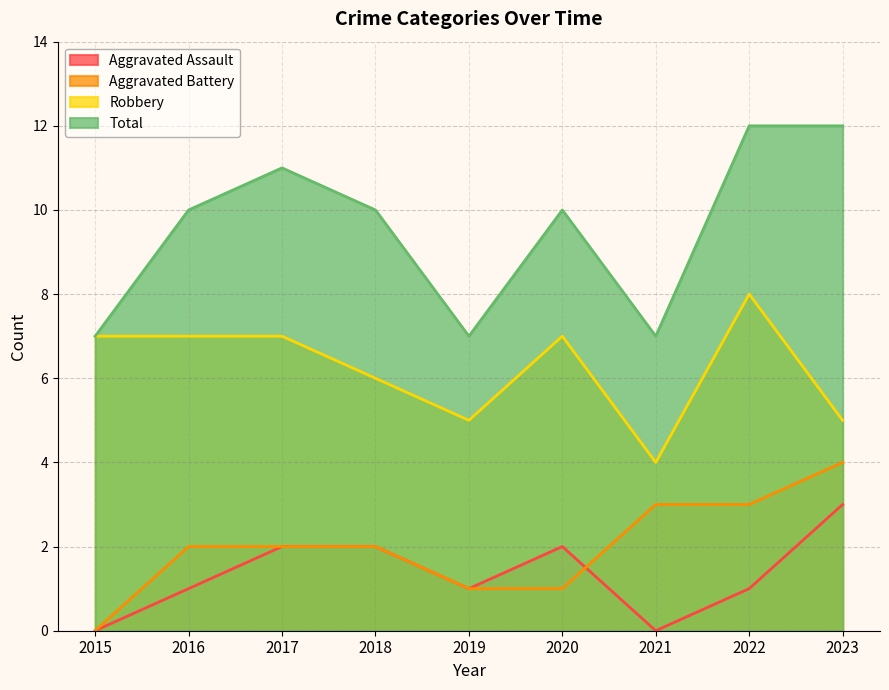

Reading right to left, transcribe all the data shown in this chart.

Aggravated Assault: 3	1	0	2	1	2	2	1	0
Aggravated Battery: 4	3	3	1	1	2	2	2	0
Robbery: 5	8	4	7	5	6	7	7	7
Total: 12	12	7	10	7	10	11	10	7